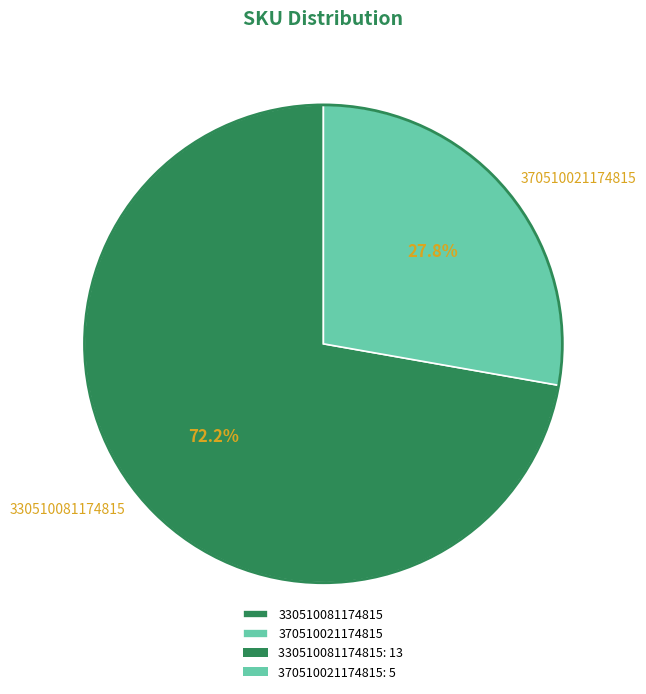

How many slices are in this pie chart?

2